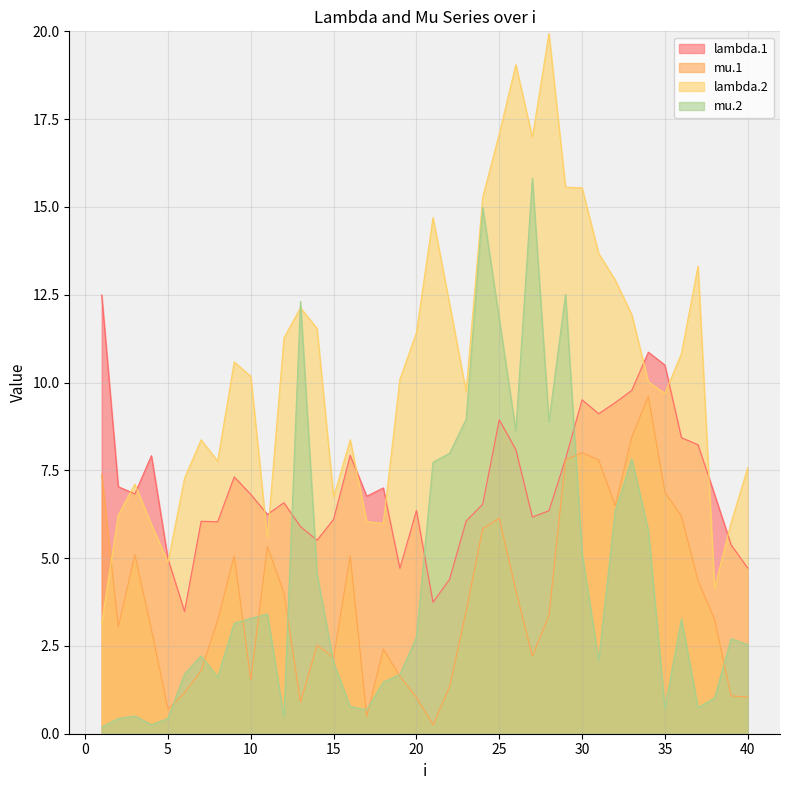

What is the difference between the second highest and second lowest values in the lambda.2 series?

14.9